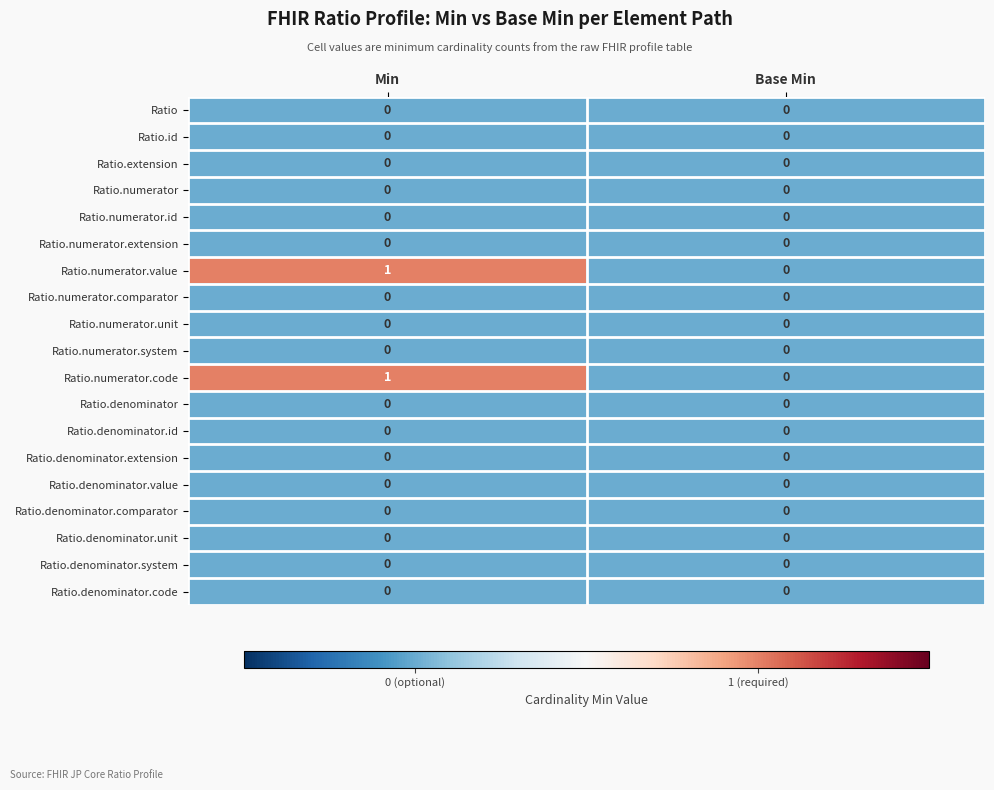

At which label is Ratio.numerator.code closest to 0?

Base Min